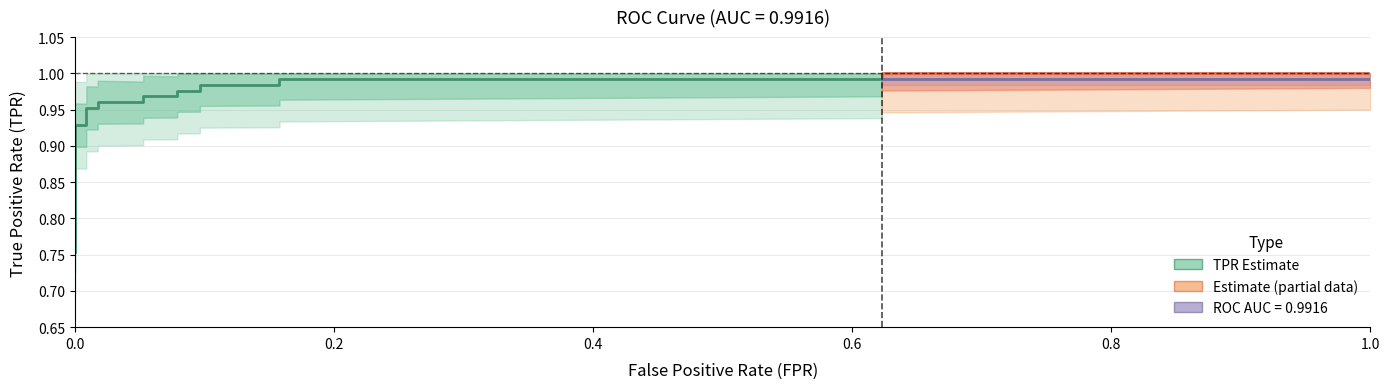

Reading left to right, what are all the values shown in this chart?

fpr: fpr=0.0	tpr=0.0	roc_auc=0.0	3=0.0	4=0.0	5=0.0	6=0.1	7=0.1	8=0.1	9=0.1	10=0.1	11=0.1	12=0.2	13=0.2	14=0.6	15=0.6	16=1.0
tpr: fpr=0.8	tpr=0.9	roc_auc=0.9	3=1.0	4=1.0	5=1.0	6=1.0	7=1.0	8=1.0	9=1.0	10=1.0	11=1.0	12=1.0	13=1.0	14=1.0	15=1.0	16=1.0
roc_auc: fpr=1.0	tpr=1.0	roc_auc=1.0	3=1.0	4=1.0	5=1.0	6=1.0	7=1.0	8=1.0	9=1.0	10=1.0	11=1.0	12=1.0	13=1.0	14=1.0	15=1.0	16=1.0